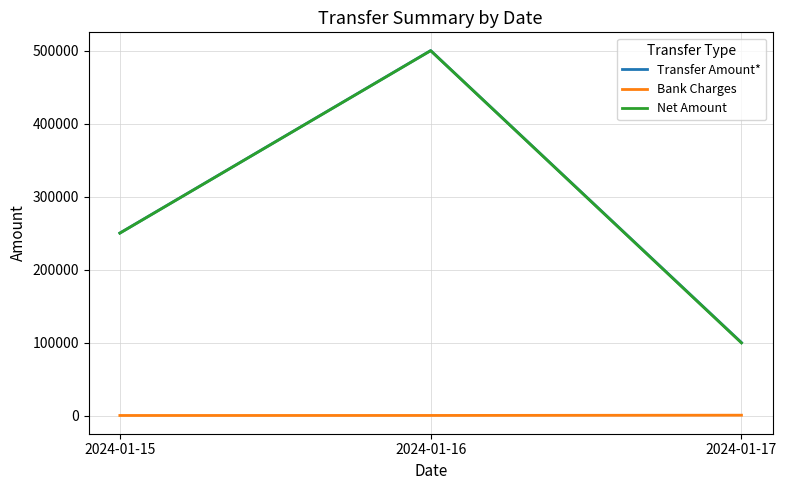

Which series has the largest range (max minus min)?

Net Amount